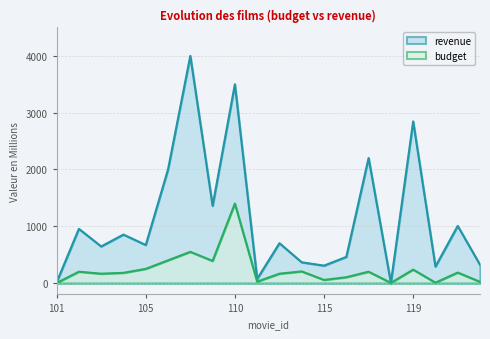

What is the sum of the budget values at 108 and 107?

950.0